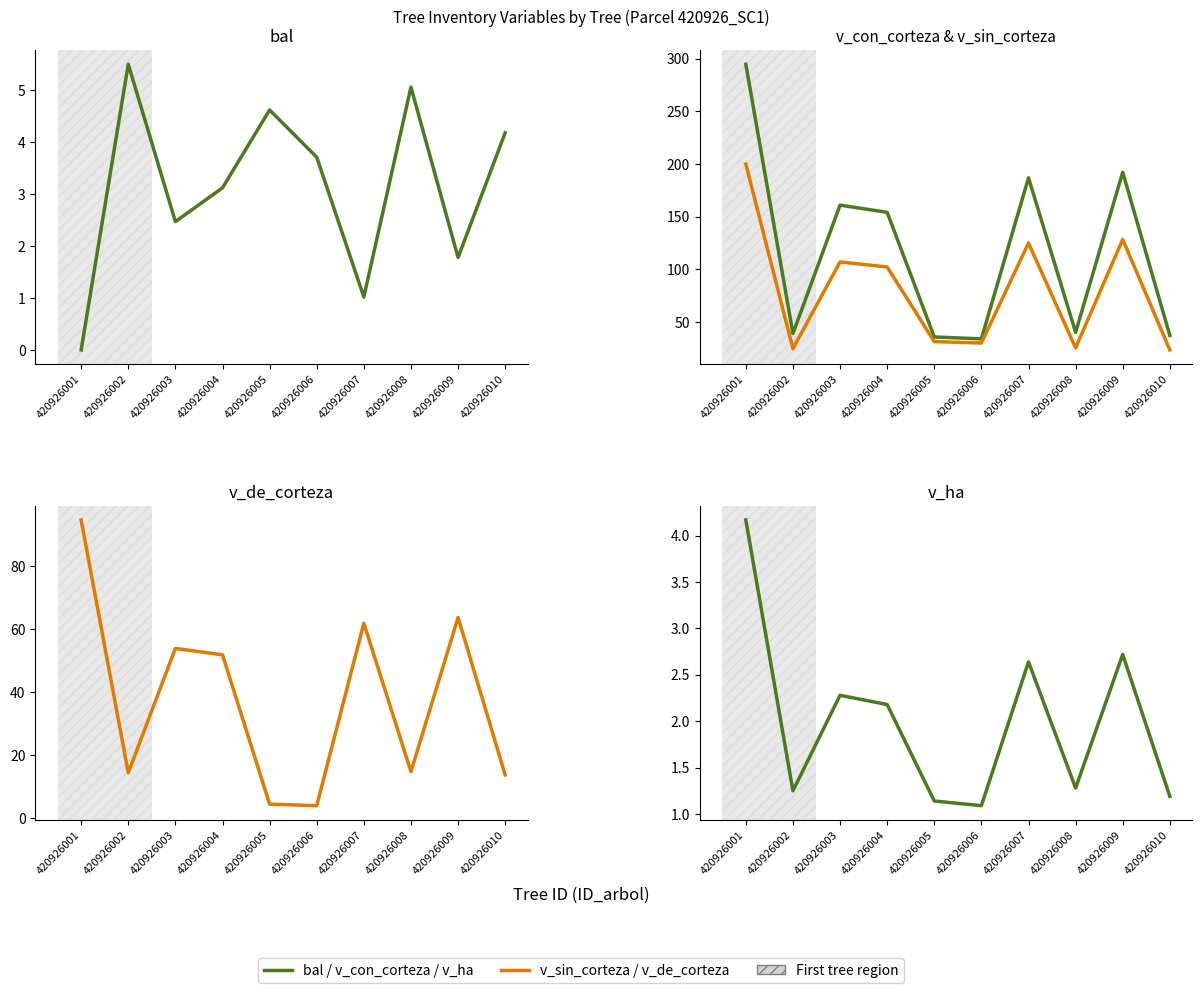

At which category does v_sin_corteza reach its first local valley?

420926002